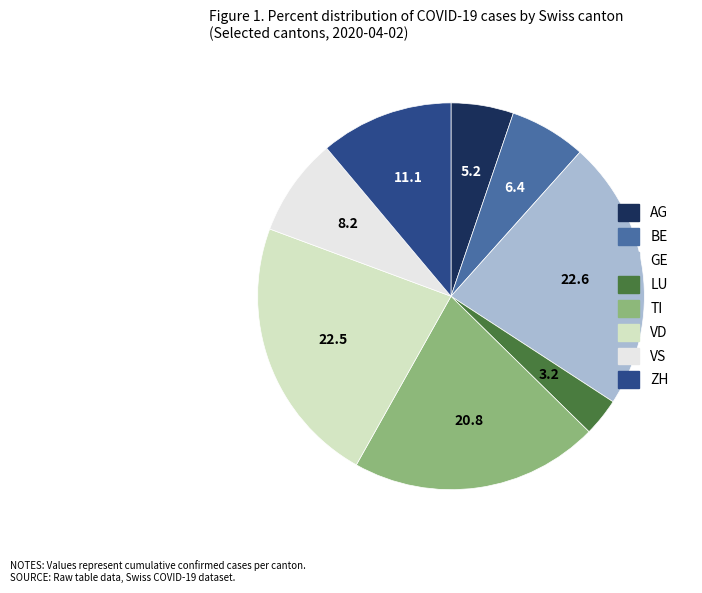

Does any single category account for the majority?

No